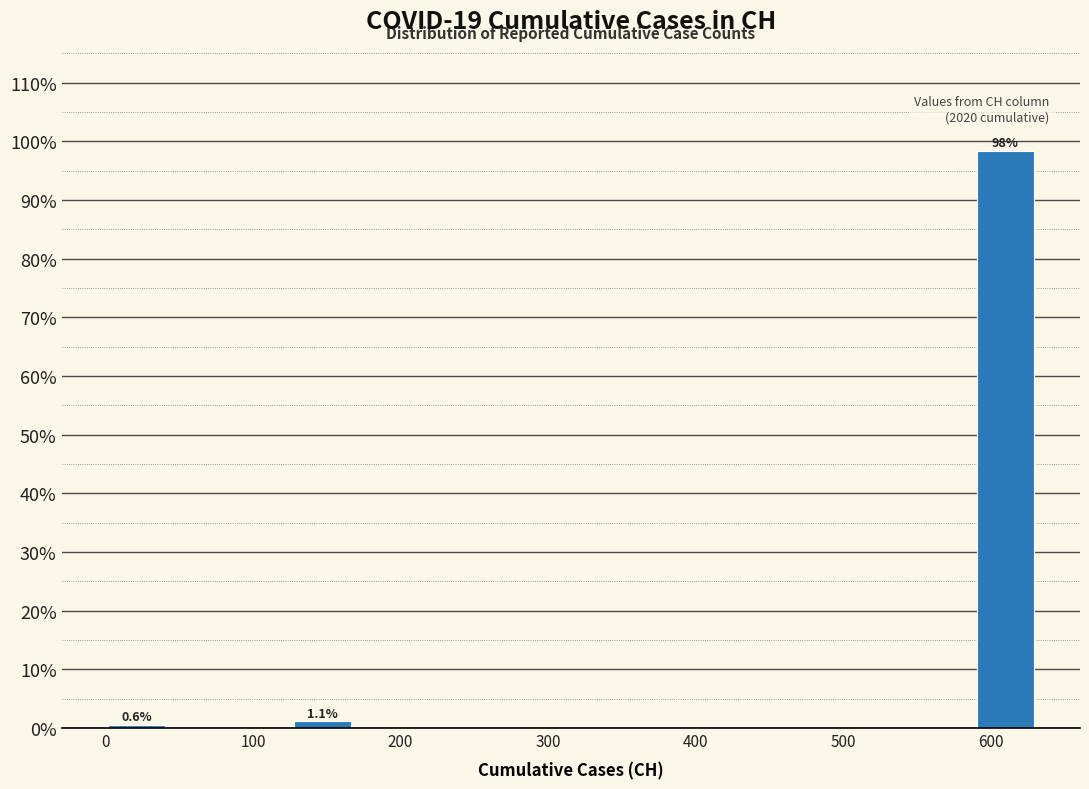

Over which range of the x-axis is the bar tallest?

590 to 630